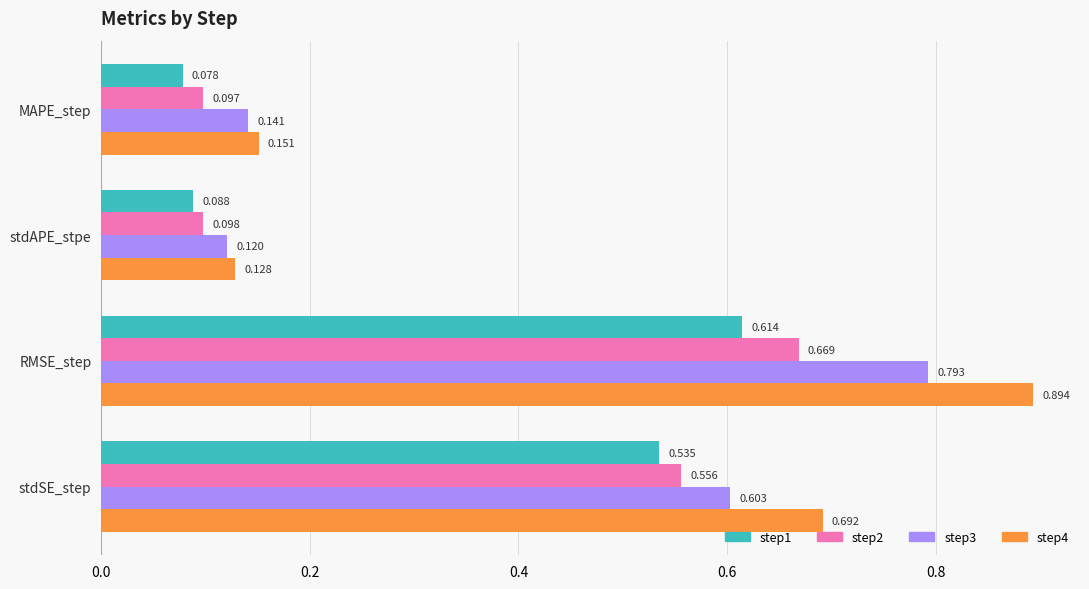

Which category has the lowest value in the step2 series?

MAPE_step